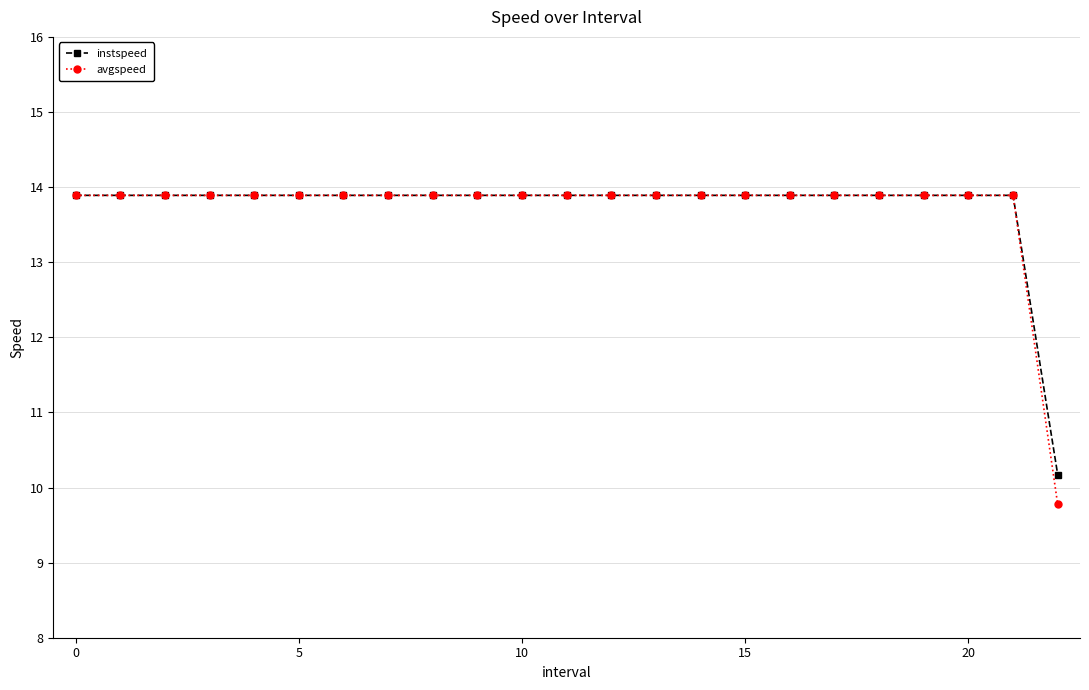

At how many categories does at least one series exceed 11?

22